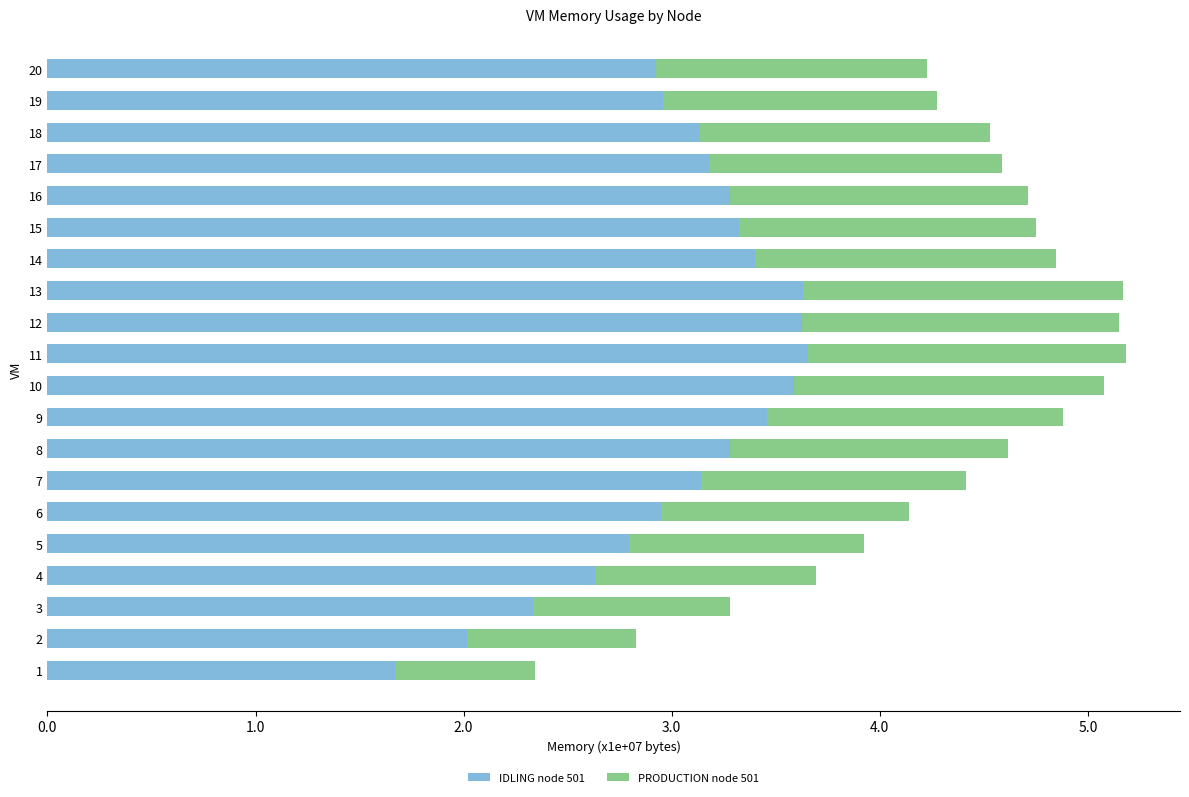

What are all the series names shown in the legend?

IDLING node 501, PRODUCTION node 501